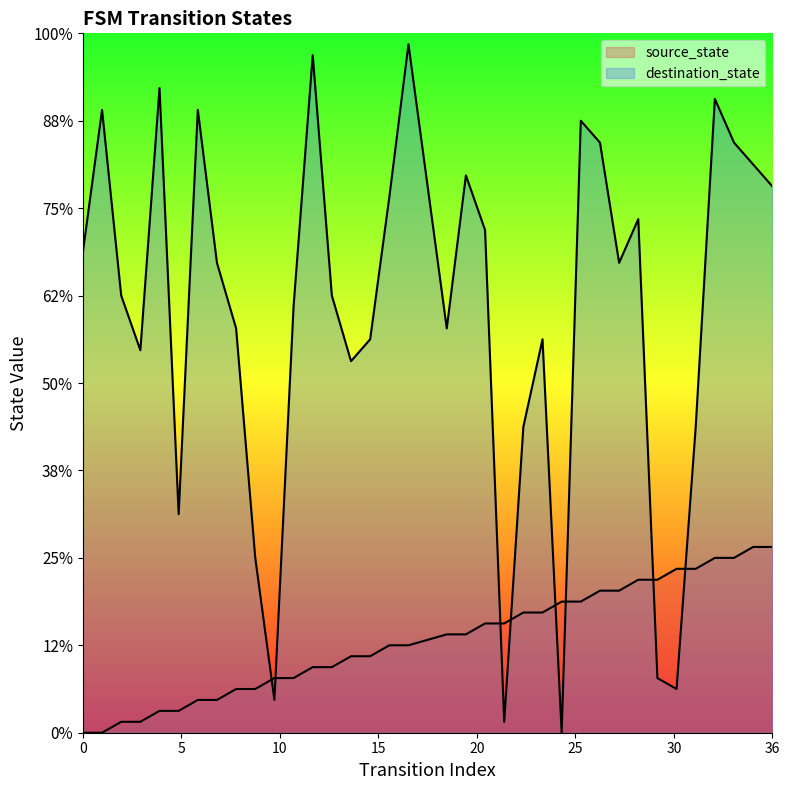

Is it true that source_state equals 3 at 7?

True